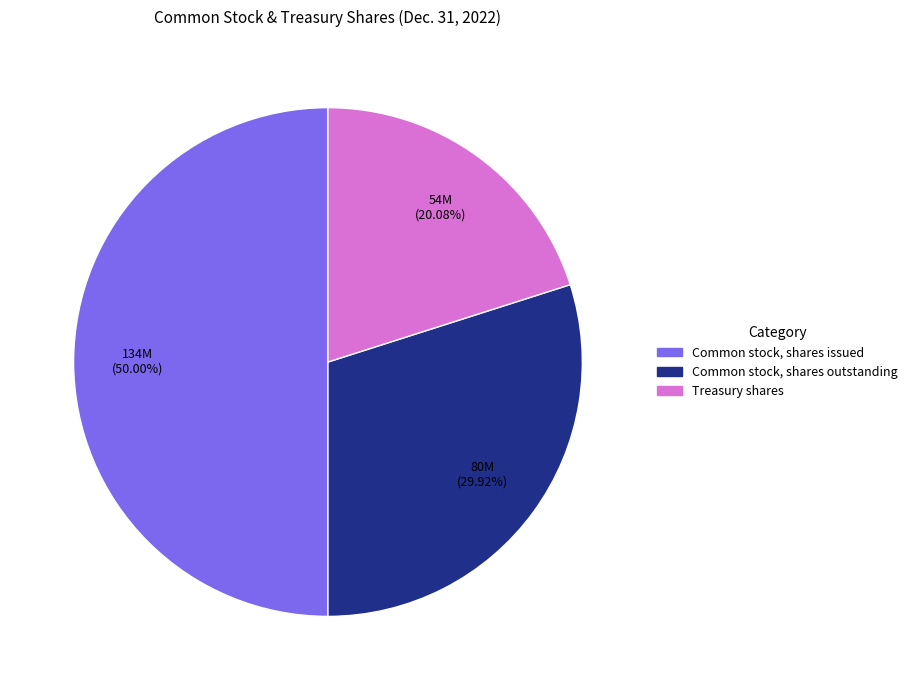

What percentage is NOT represented by Common stock, shares outstanding?

70.1%